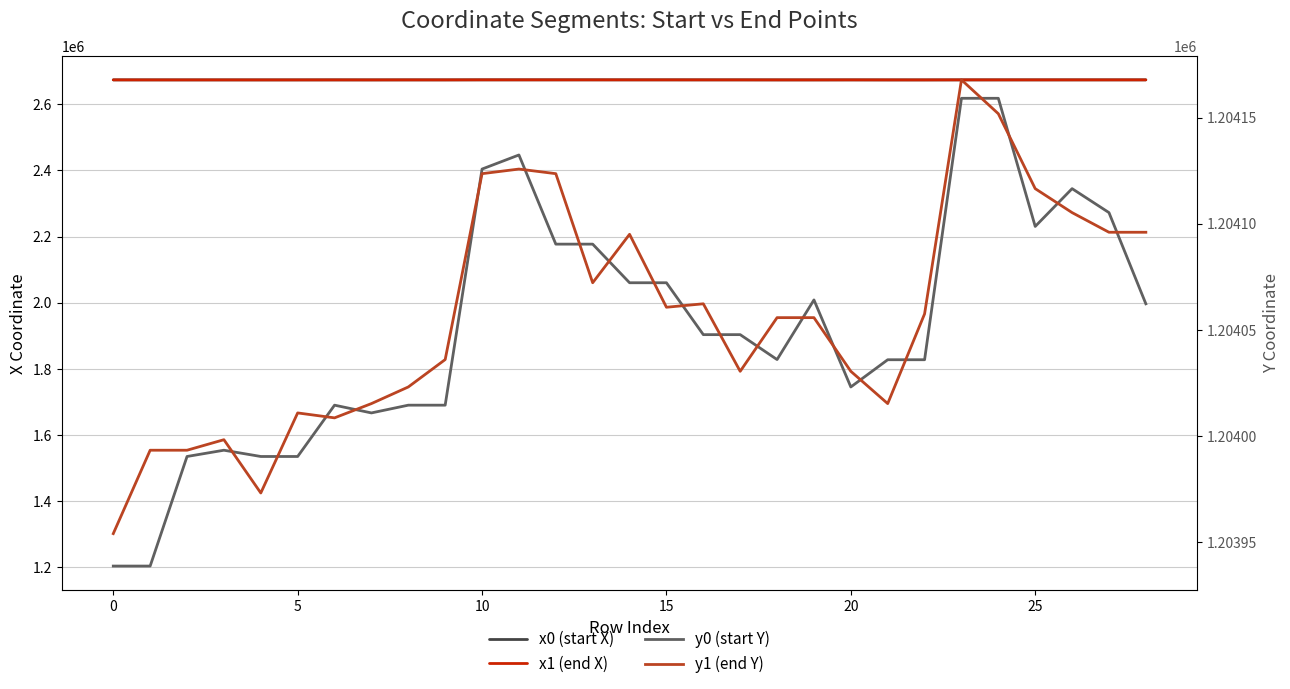

Does the chart display data point markers on the line(s)?

No